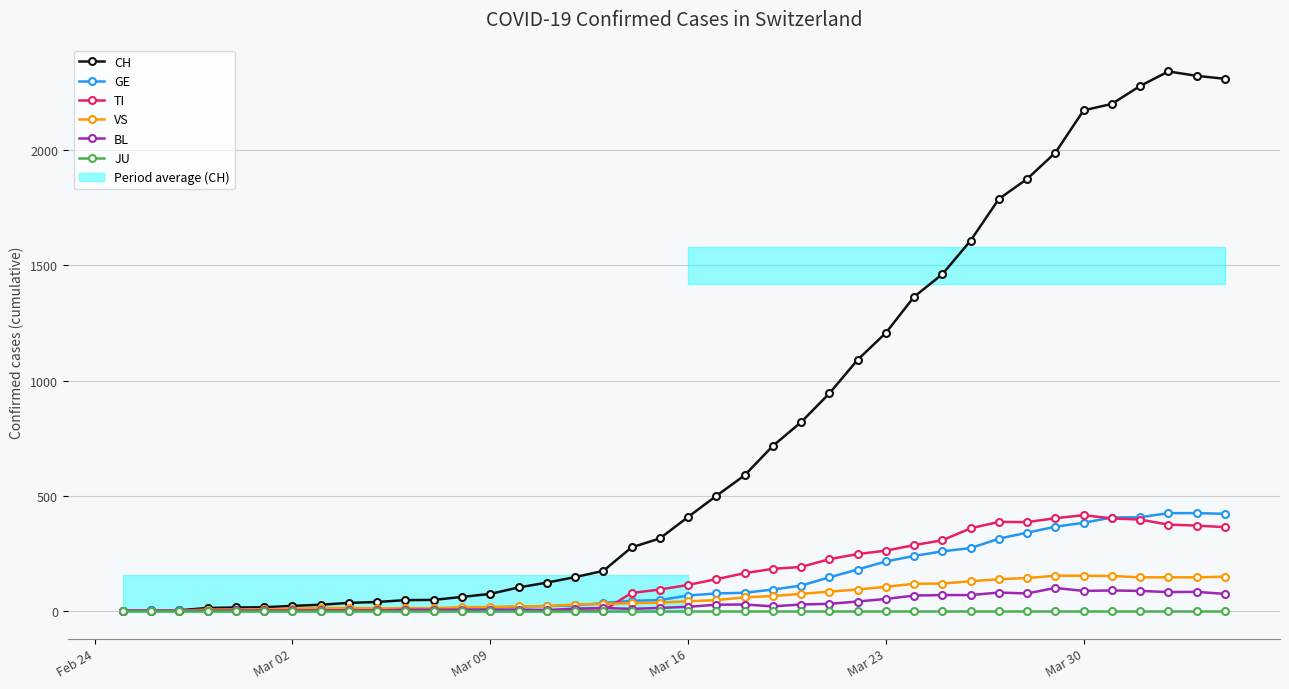

What is the value of the BL point at the 19th from the left?

8